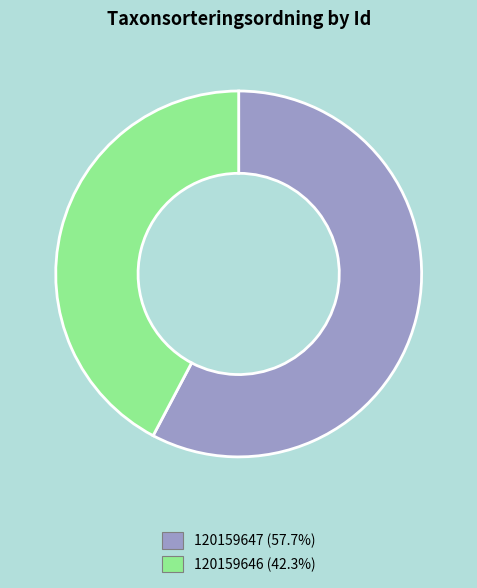

Which category has the smallest portion of the pie?

120159646